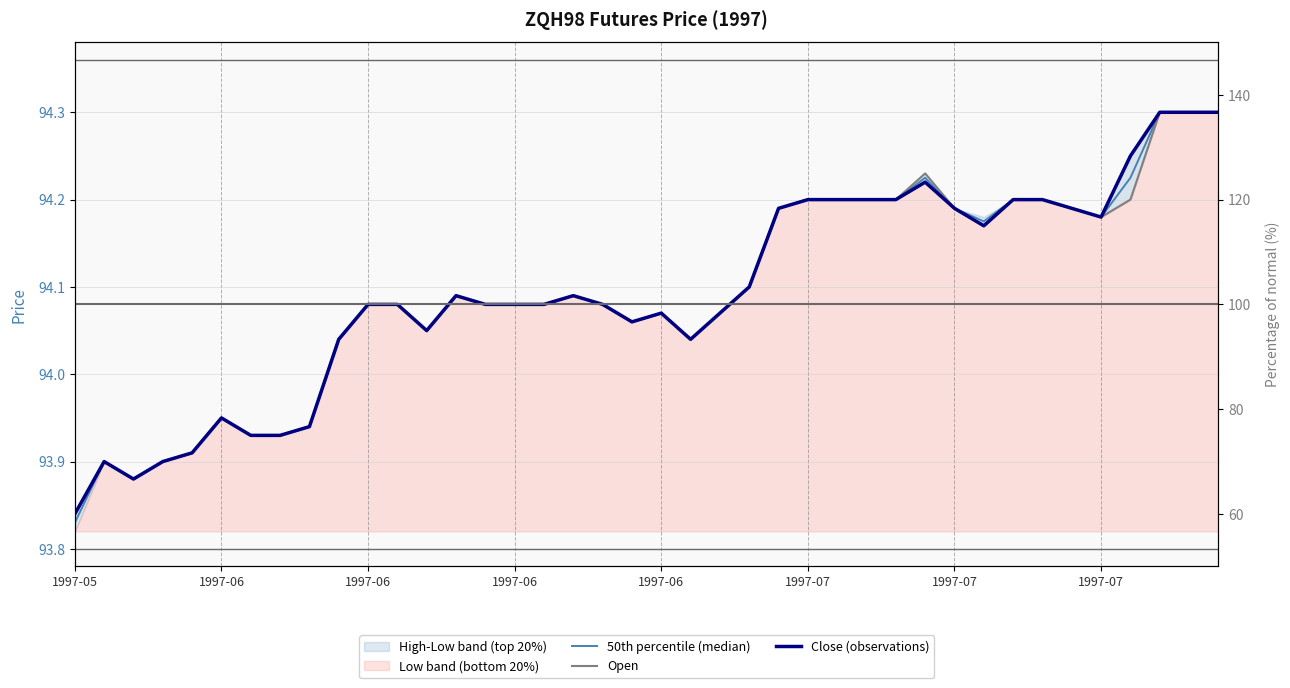

In 50th percentile (median), how many points are lower than both neighbors (excluding endpoints)?

6